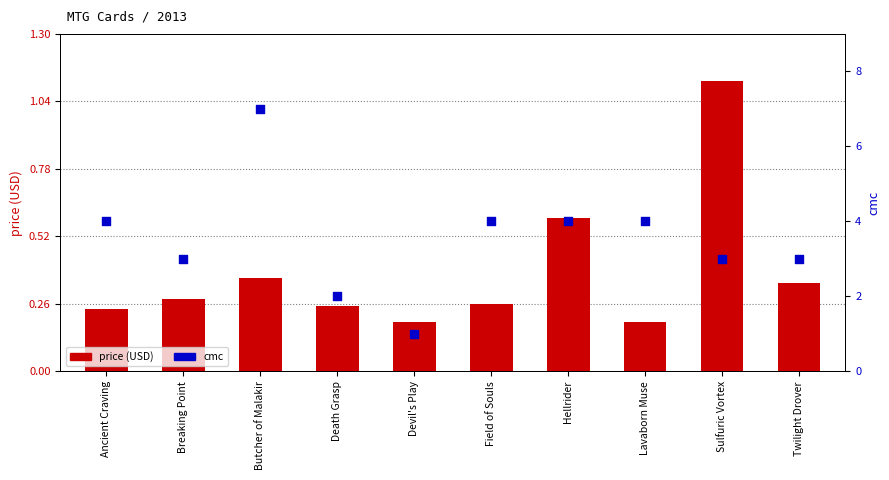

Which series contains the highest Y value?

cmc